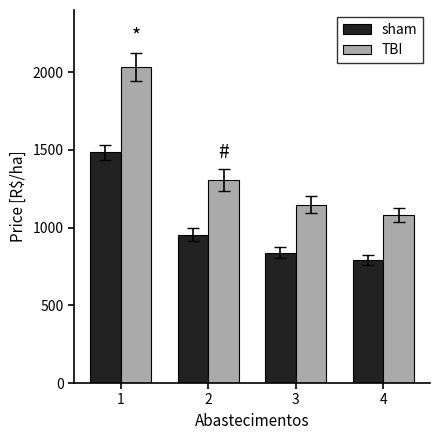

Which series changed the most between 2 and 3?

TBI